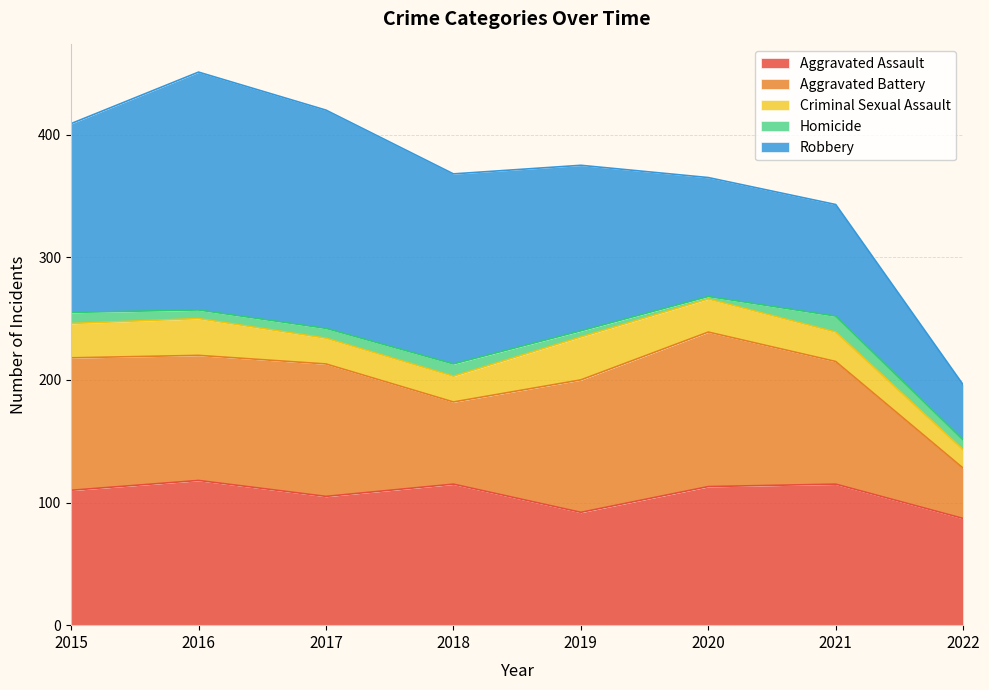

The value of Robbery at 2019 is 135. True or false?

True